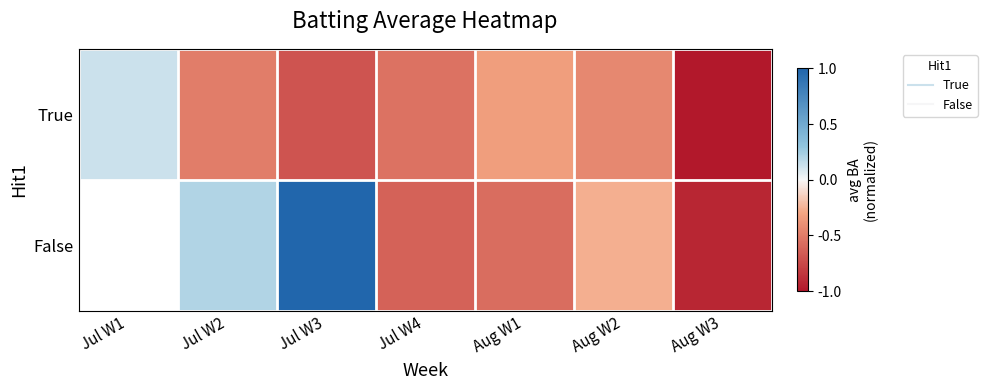

How many values in False are above zero?

2